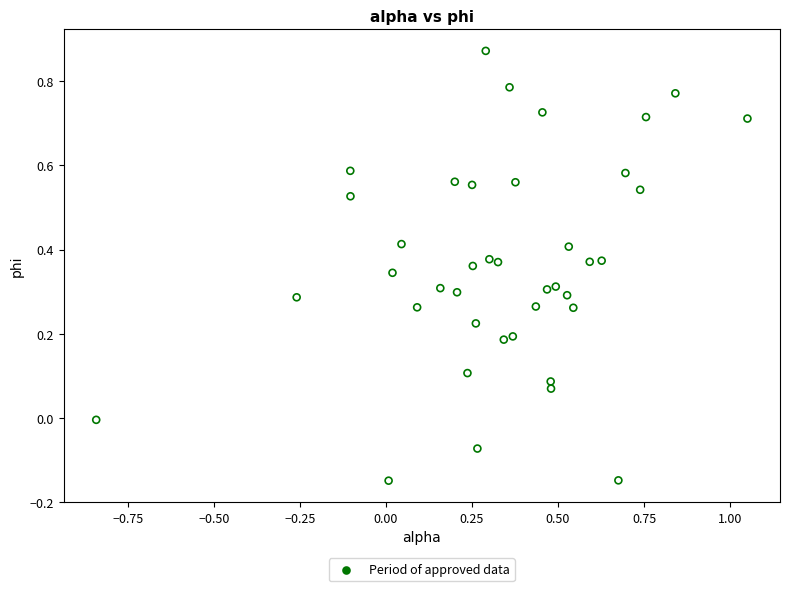

What is the range of Y values (max minus min)?

1.0